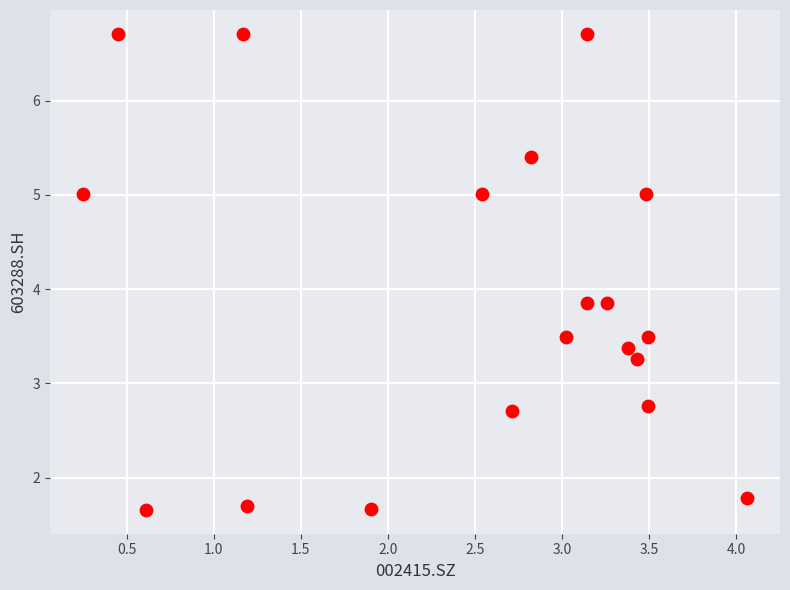

What is the range of Y values (max minus min)?

5.1